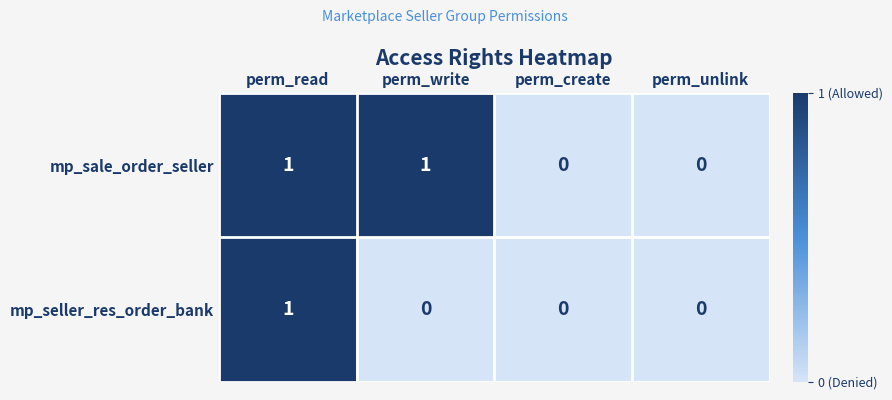

Count the number of categories in the chart.

4